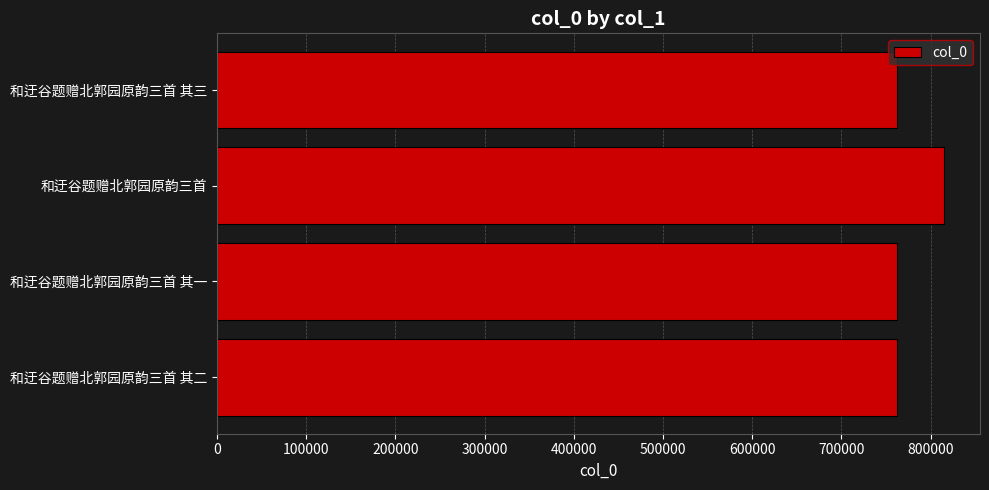

Is it true that the value at 和迂谷题赠北郭园原韵三首 其二 is 762082?

True